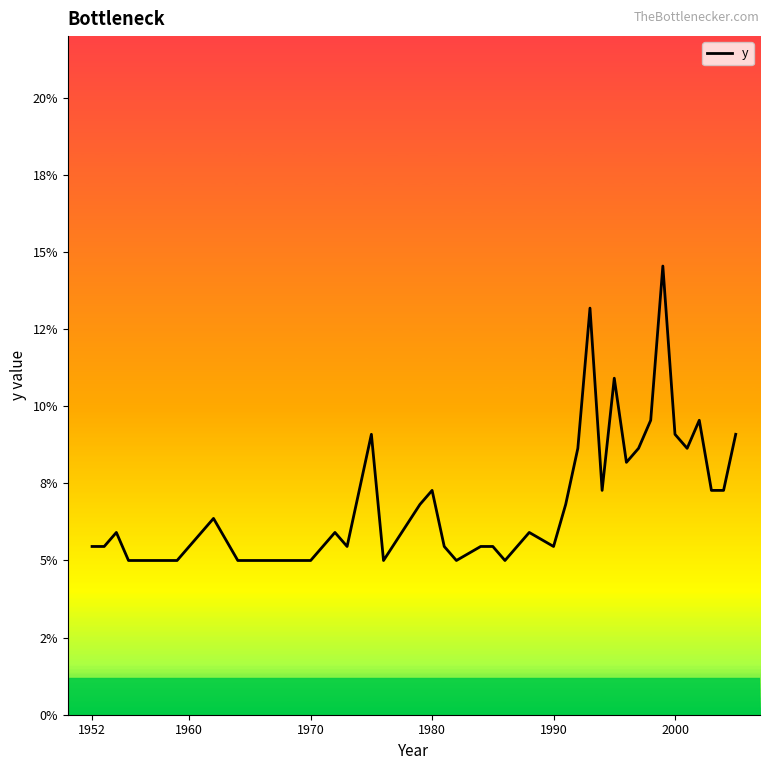

Is this an area chart (filled region under the line)?

No